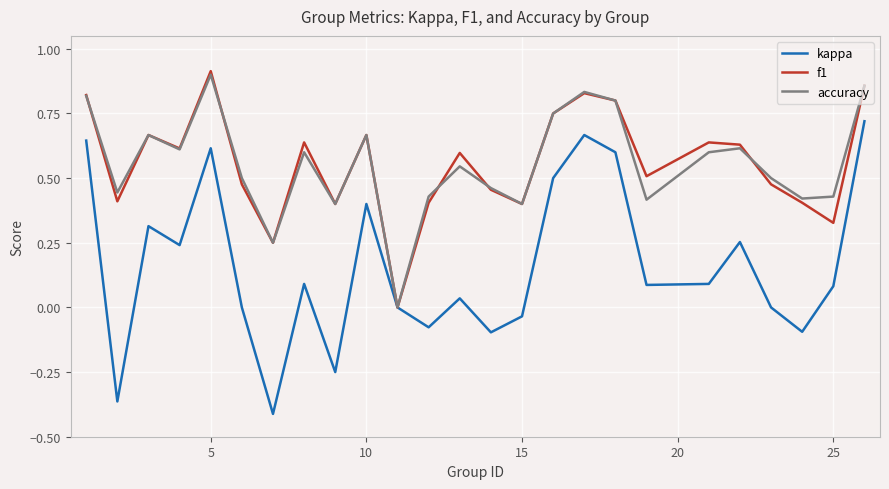

Which series has the widest spread of values?

kappa